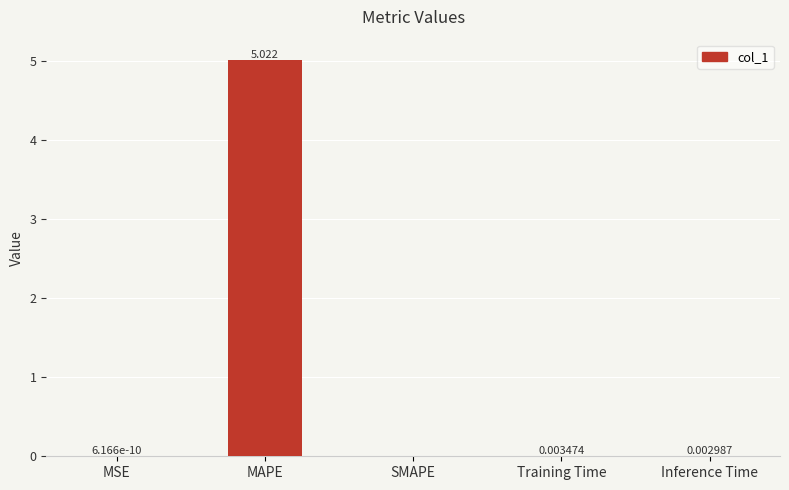

Which category has the highest value across all series?

MAPE